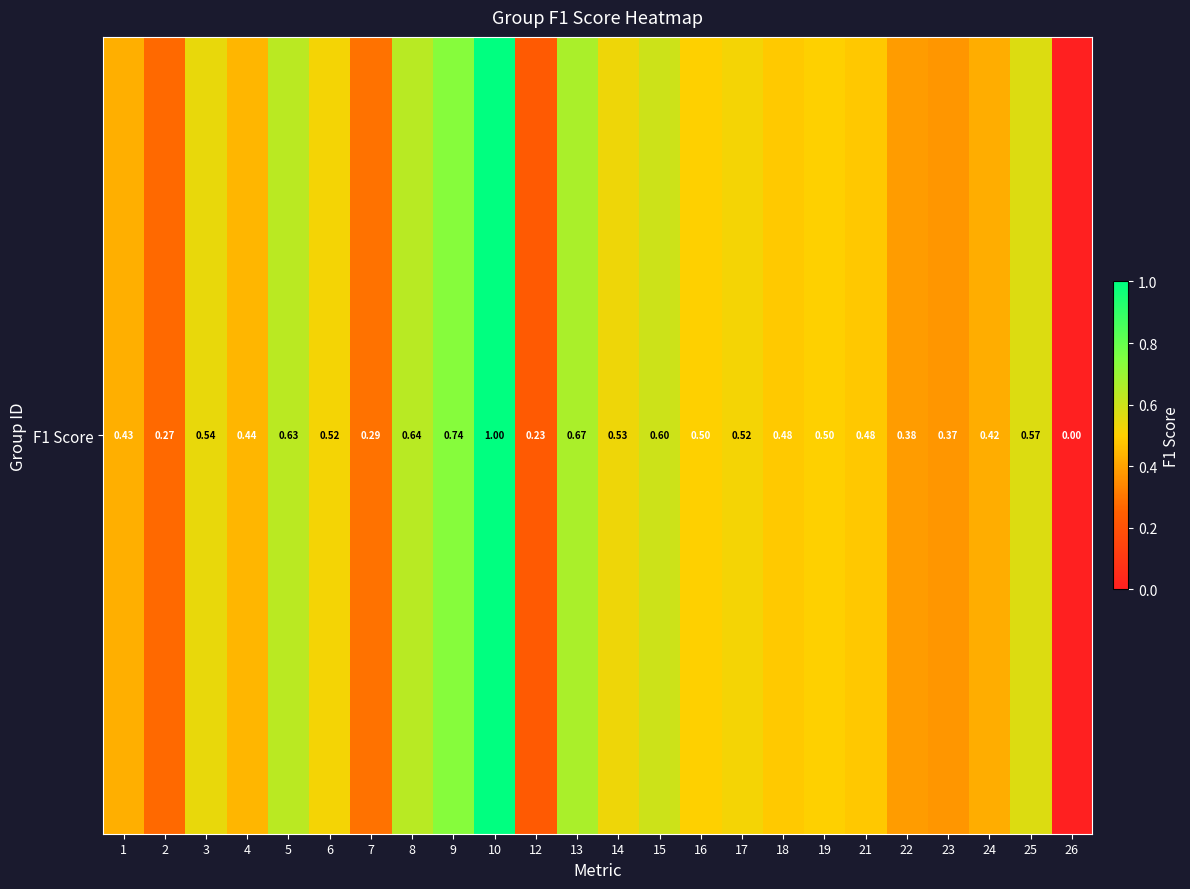

What is the difference between the second highest and second lowest values?

0.5